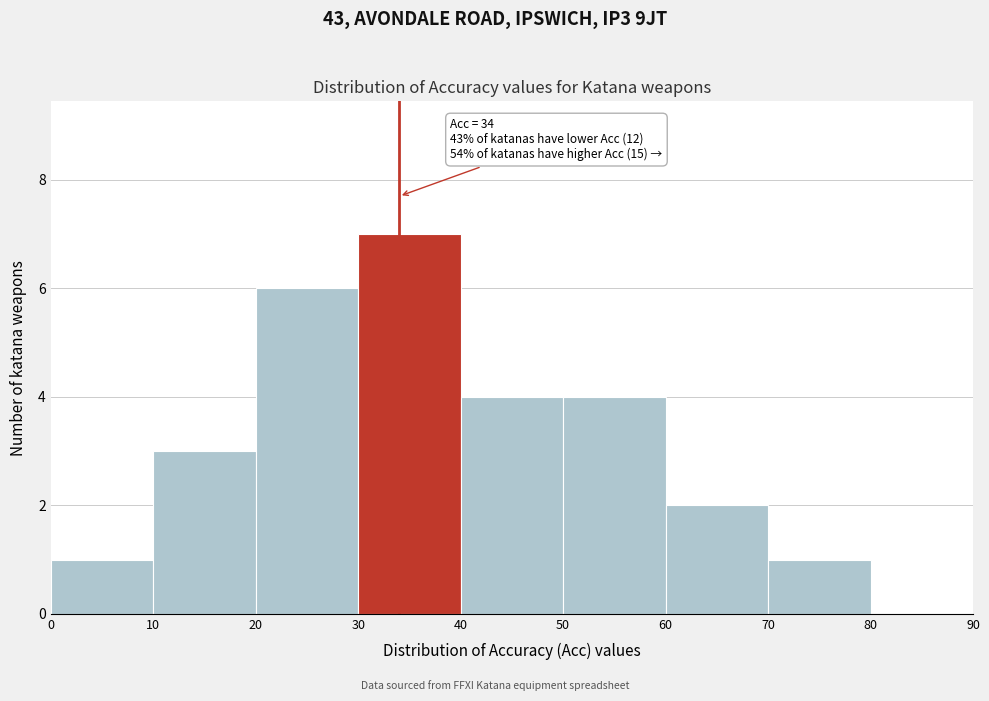

Which range on the x-axis has the tallest bar?

30 to 40